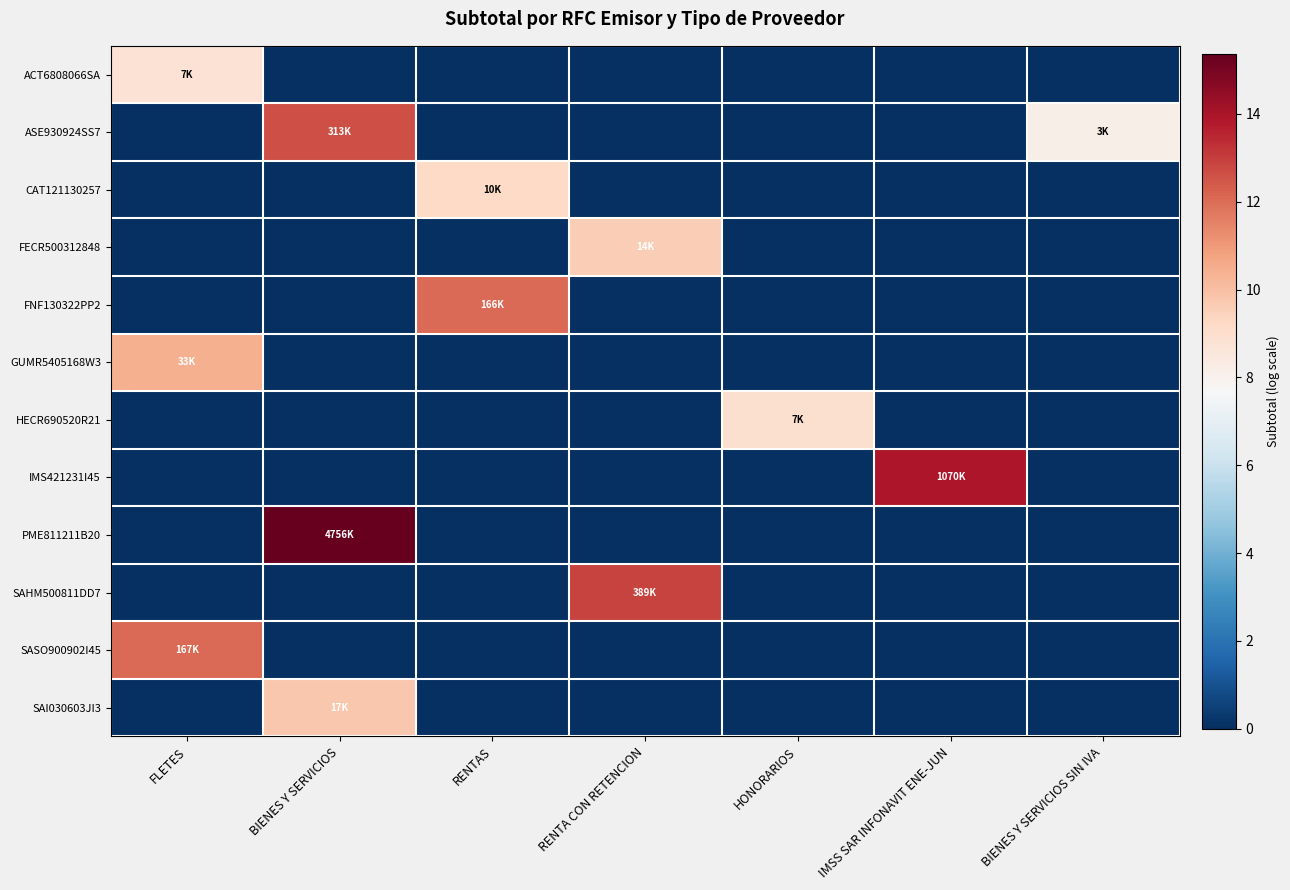

At which category is the sum across all series the highest?

BIENES Y SERVICIOS